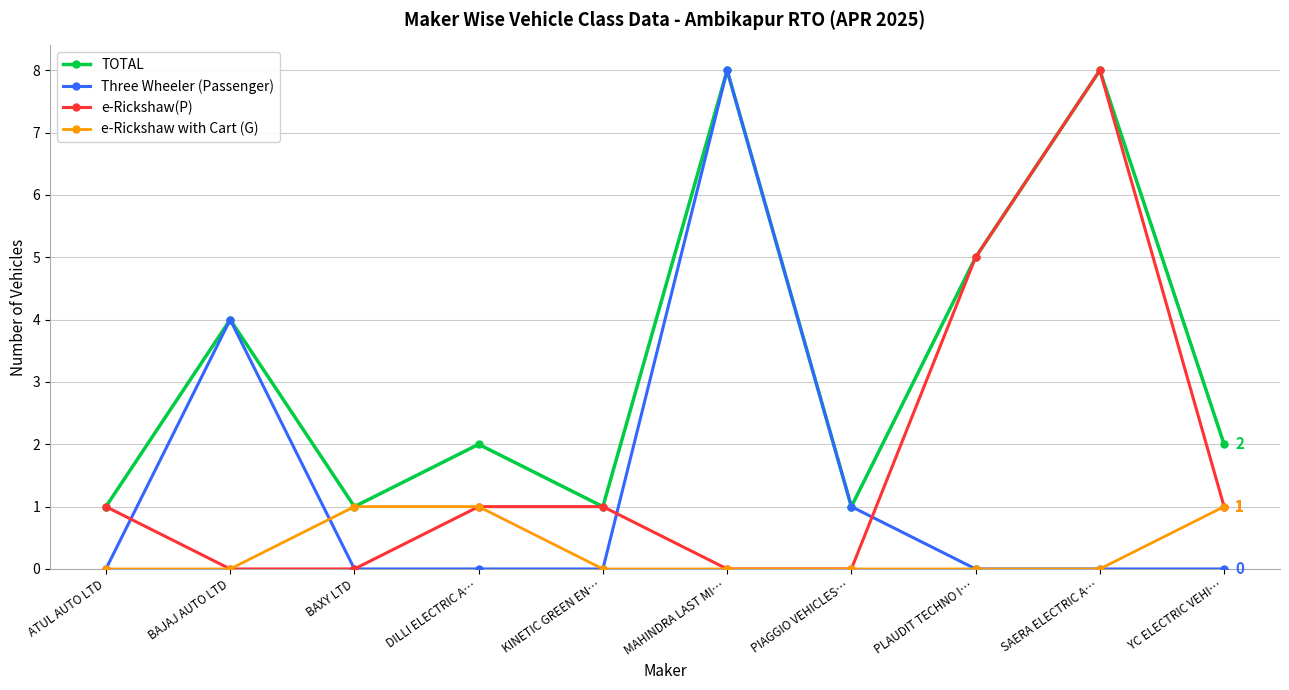

What is the difference between the highest and lowest values at PLAUDIT TECHNO I…?

5